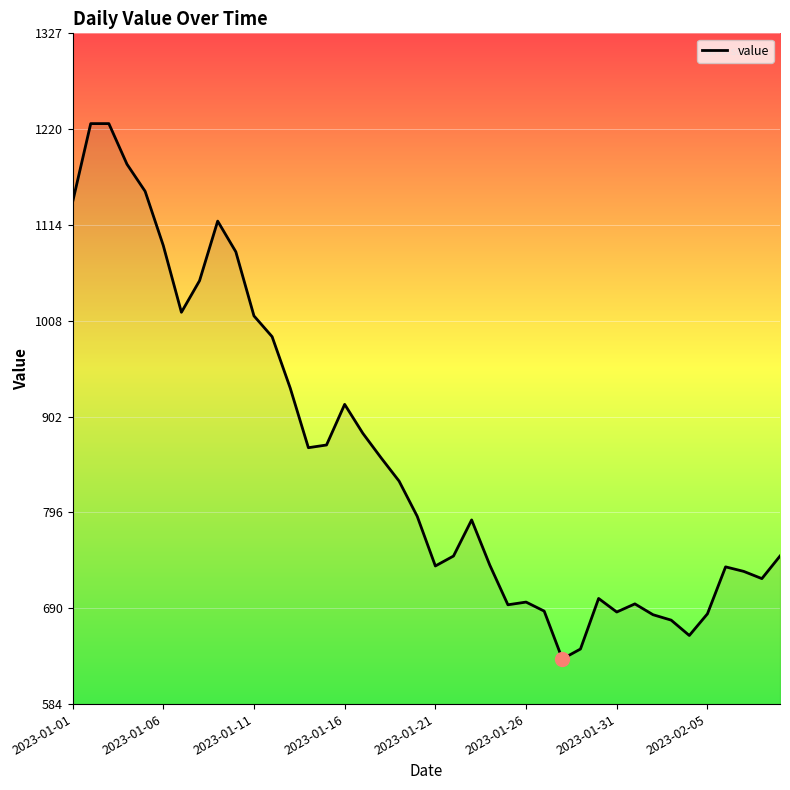

What is the smallest value displayed?

634